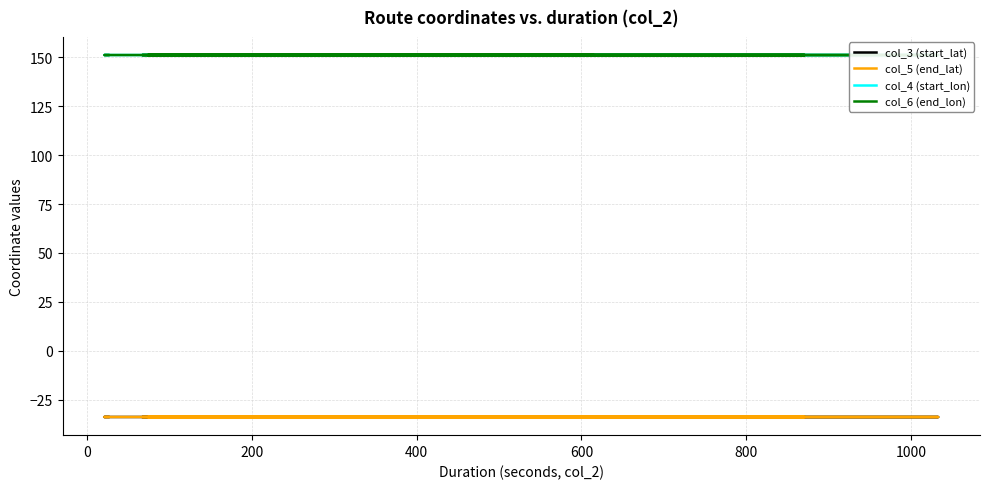

How many interior local valleys does the col_4 (start_lon) series have?

1